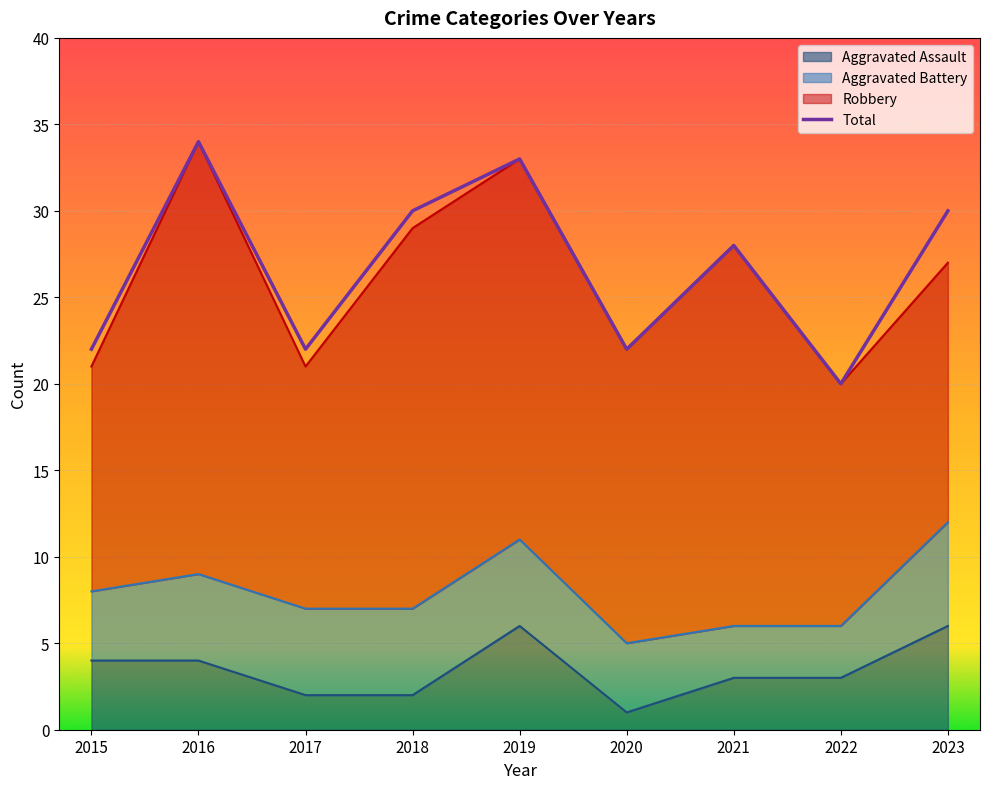

Does the chart display data point markers on the line(s)?

No